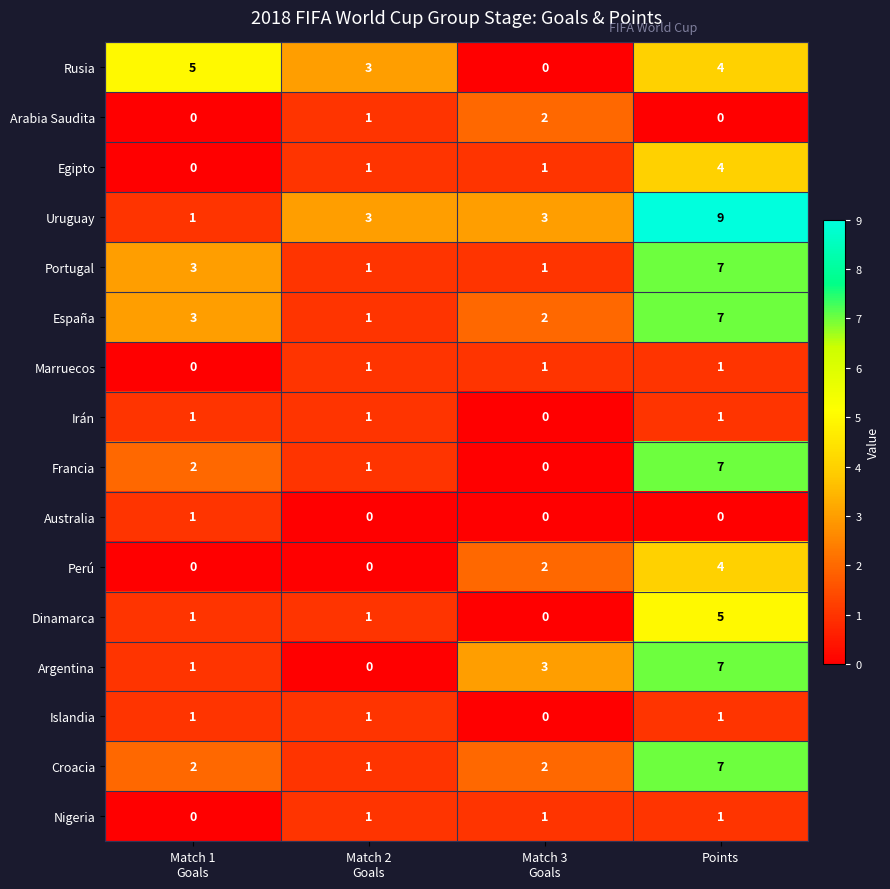

At how many categories does at least one series exceed 2?

4